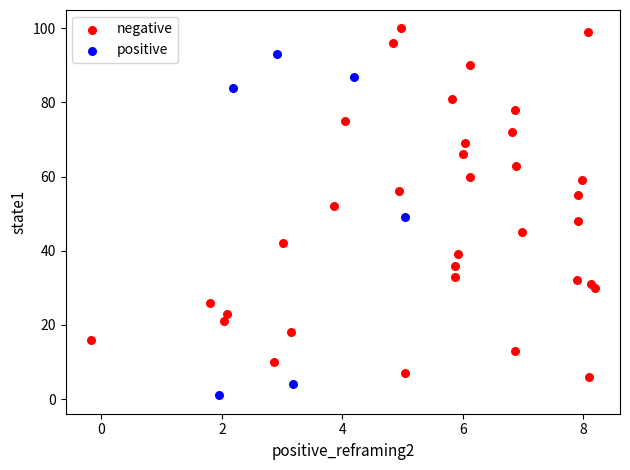

Which series reaches the minimum Y coordinate?

positive